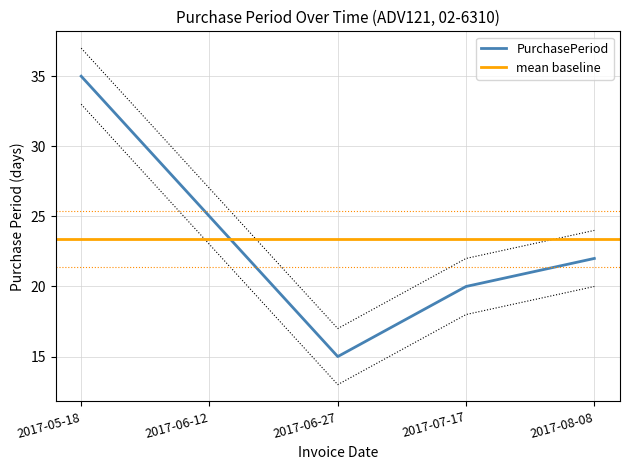

What is the value of the 5th point from the left?

22